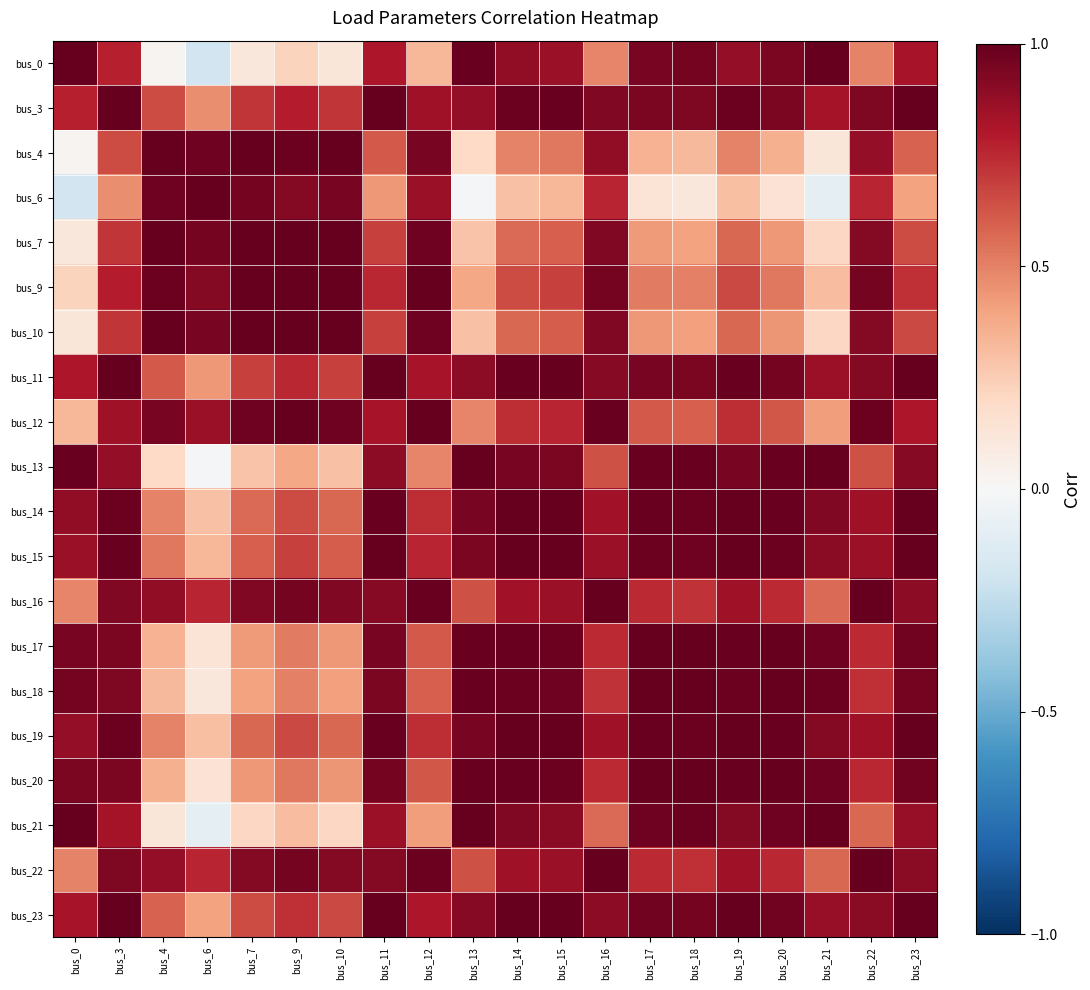

Which category has the highest value across all series?

bus_0